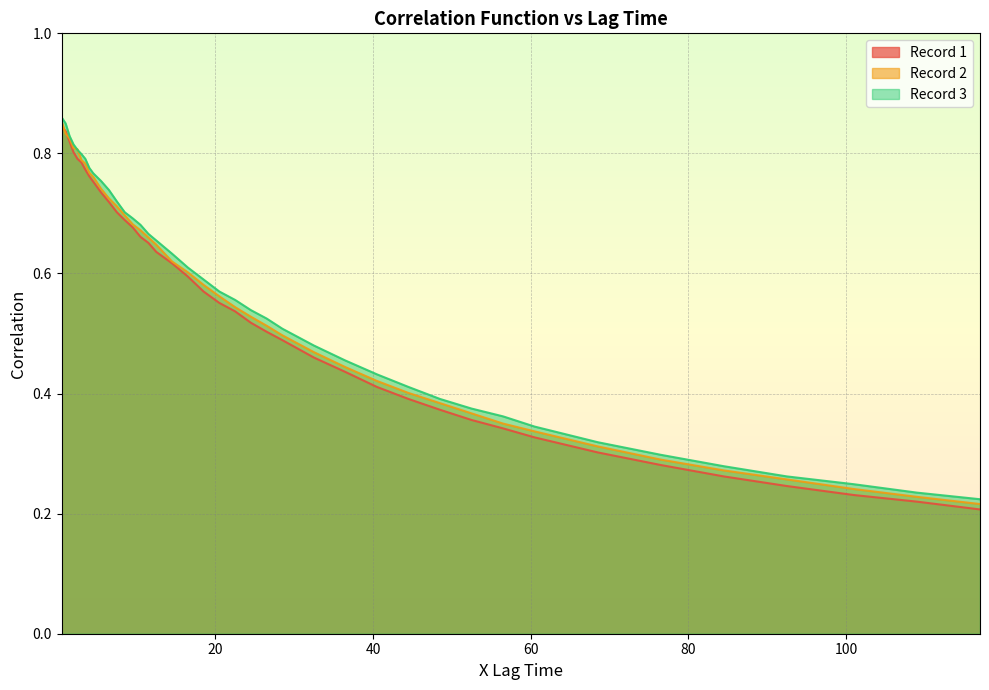

What is the difference between the second highest and minimum values in the Record 2 series?

0.6